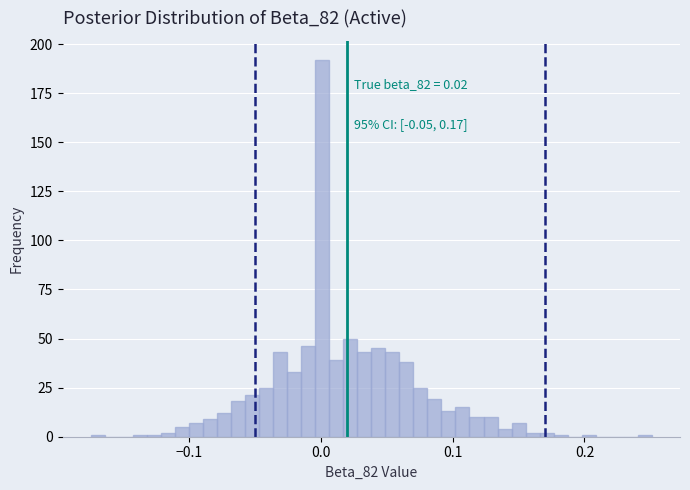

Around what value on the x-axis is the tallest bar? Give the approximate position of its centre, as read against the axis.

0.00